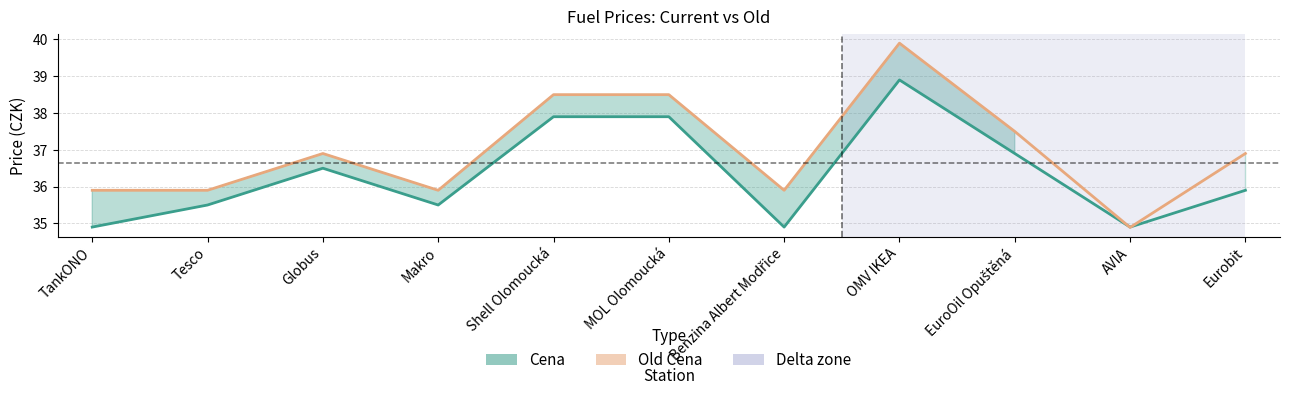

Where does the Cena series first go above 35?

Tesco